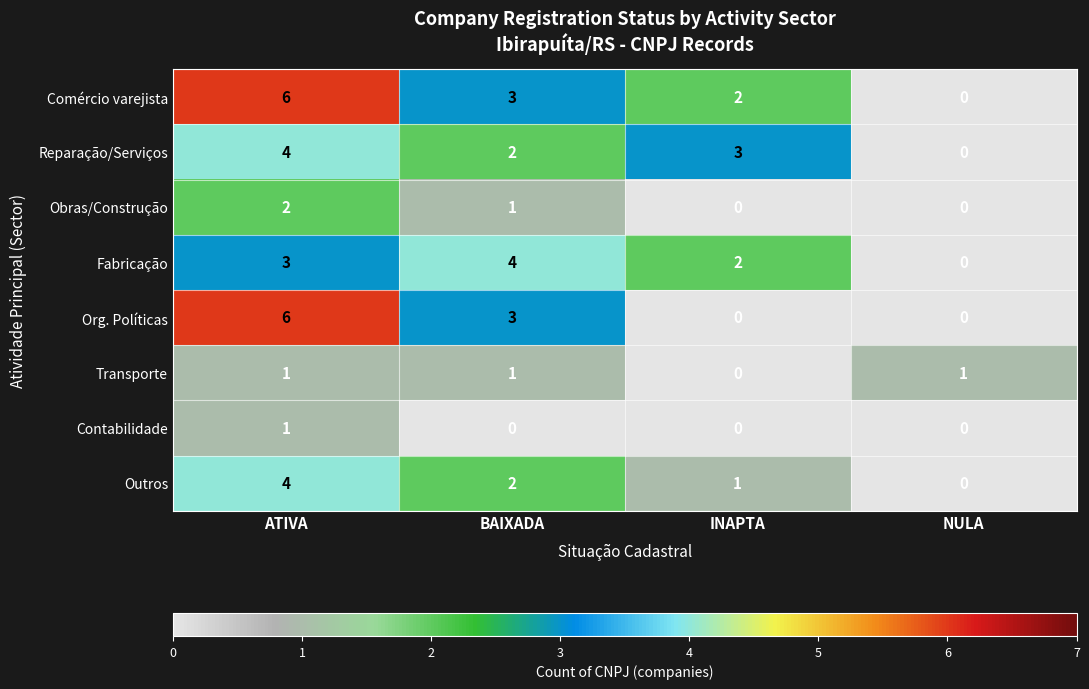

The value of Comércio varejista at INAPTA is 1. True or false?

False